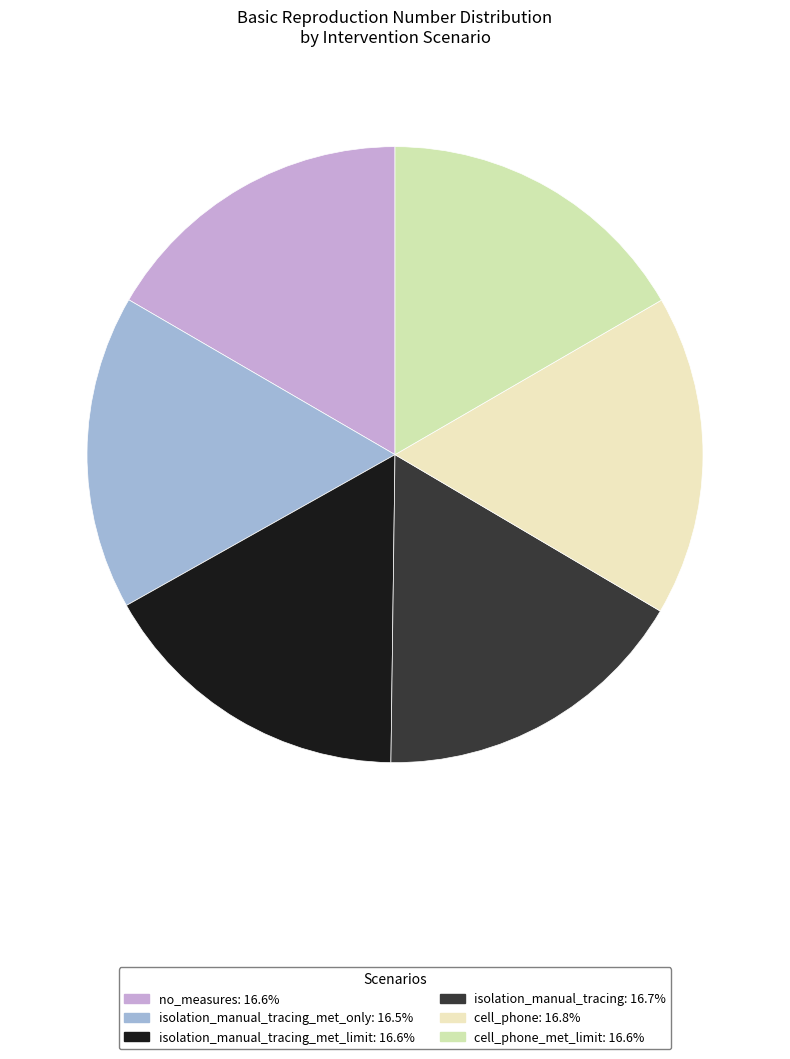

Is there any slice that represents more than half of the pie?

No